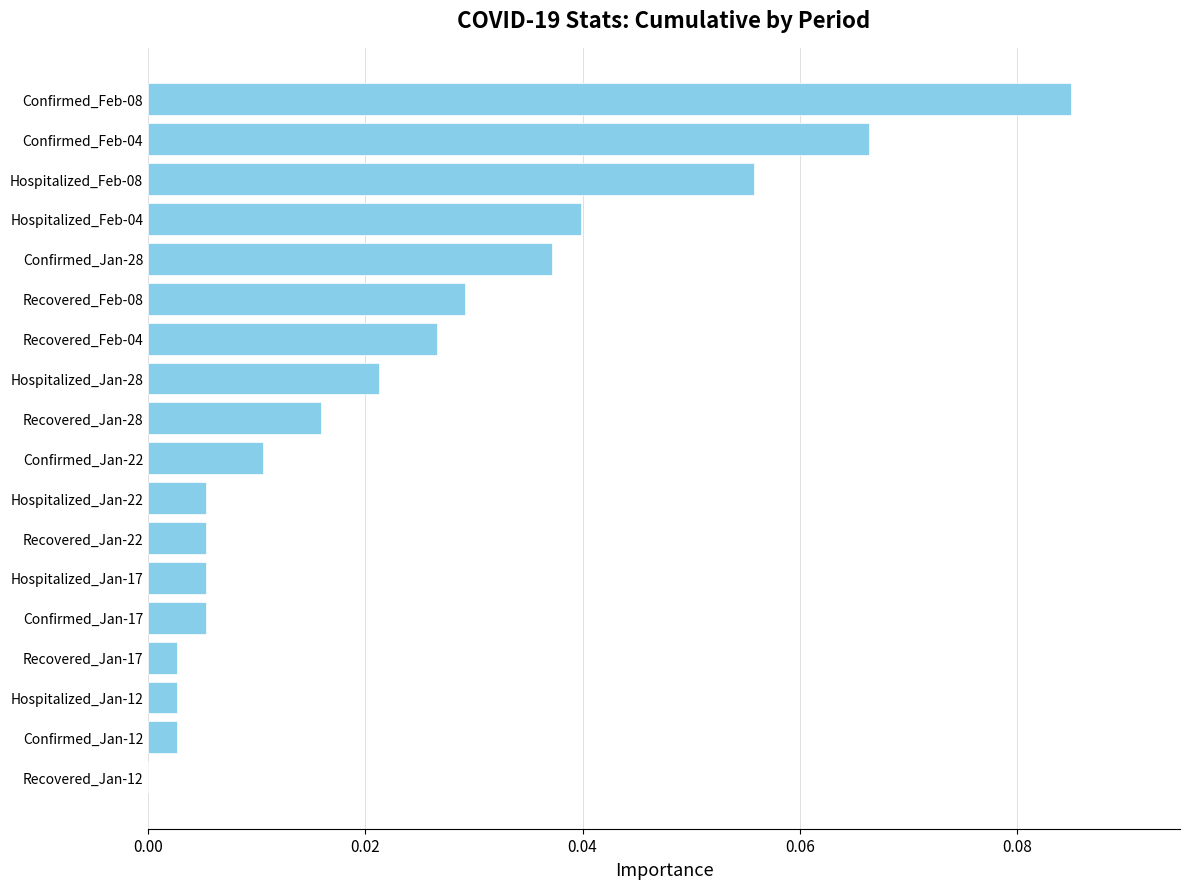

What is the sum of all values?

0.4